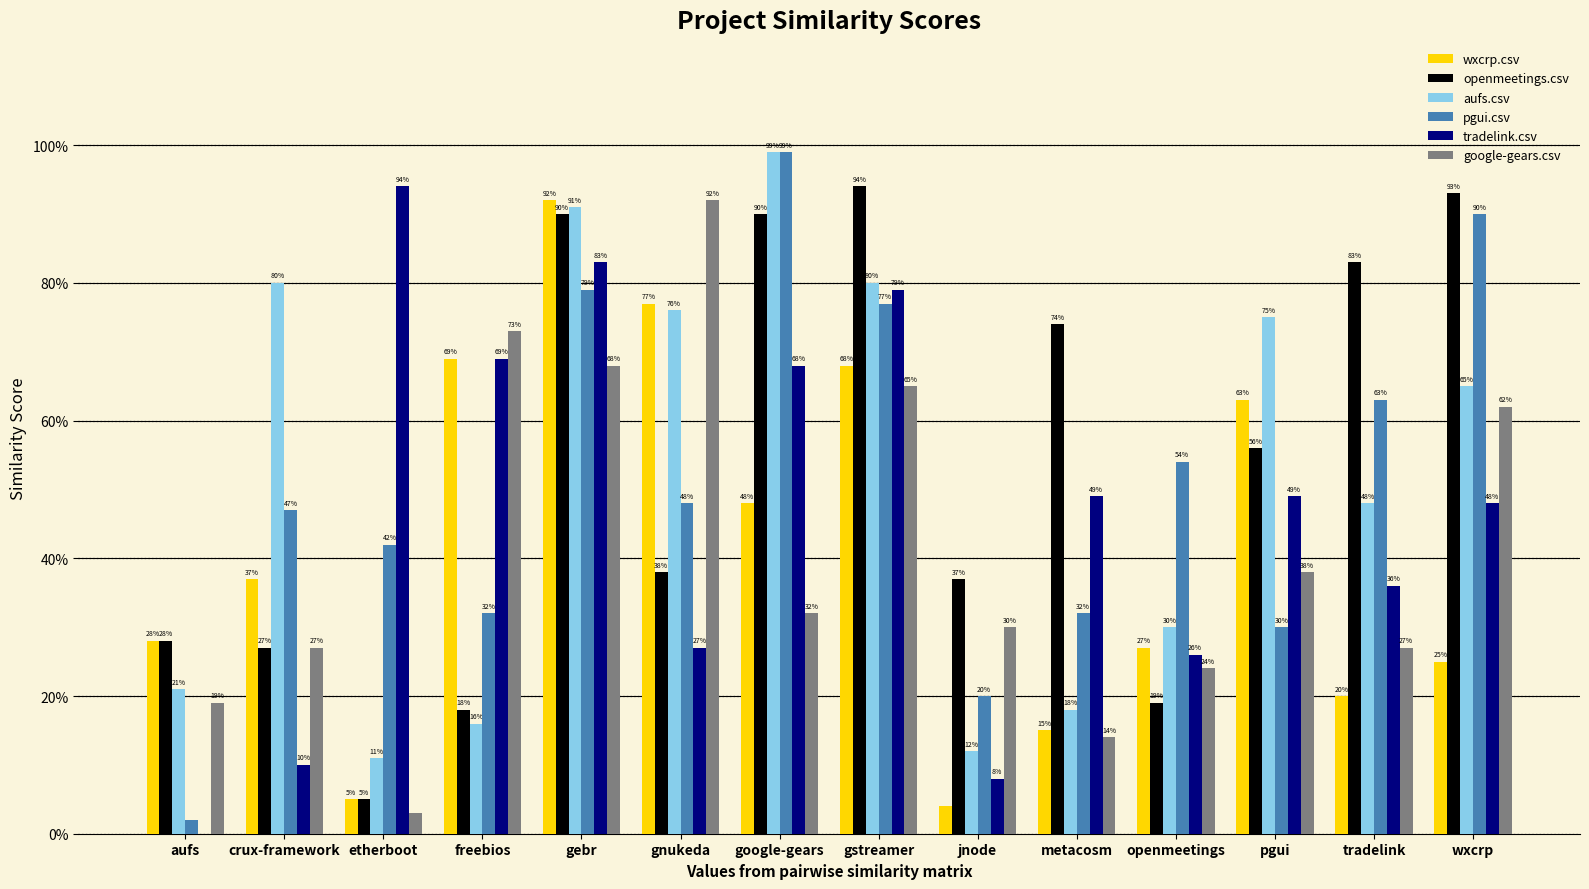

Are the bars grouped side by side (vs. stacked)?

Yes